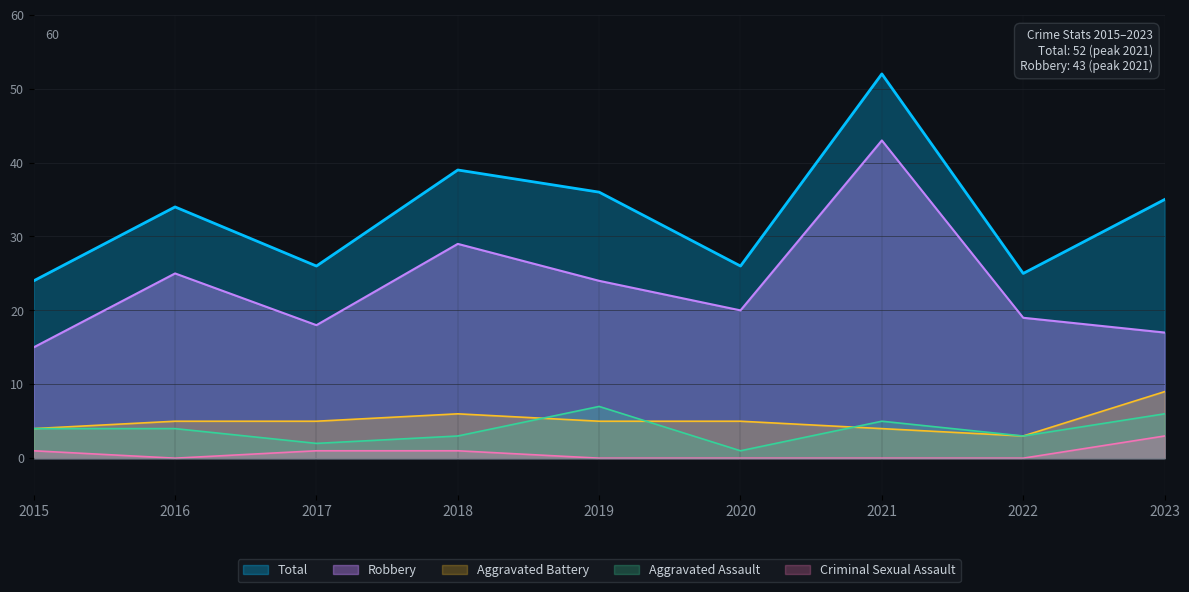

Reading left to right, list all the values displayed in this chart.

Aggravated Assault: 2015=4	2016=4	2017=2	2018=3	2019=7	2020=1	2021=5	2022=3	2023=6
Aggravated Battery: 2015=4	2016=5	2017=5	2018=6	2019=5	2020=5	2021=4	2022=3	2023=9
Criminal Sexual Assault: 2015=1	2016=0	2017=1	2018=1	2019=0	2020=0	2021=0	2022=0	2023=3
Robbery: 2015=15	2016=25	2017=18	2018=29	2019=24	2020=20	2021=43	2022=19	2023=17
Total: 2015=24	2016=34	2017=26	2018=39	2019=36	2020=26	2021=52	2022=25	2023=35